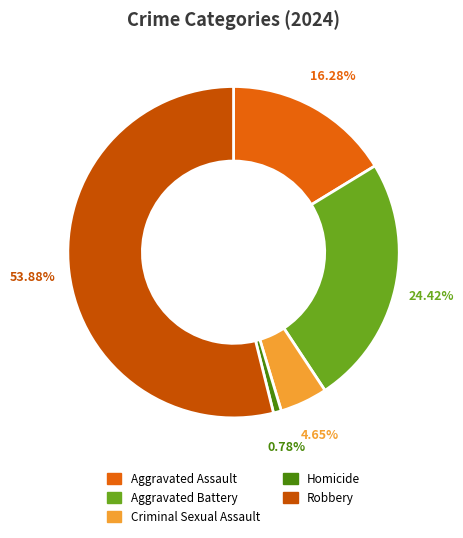

Is Aggravated Assault the majority of the pie?

No